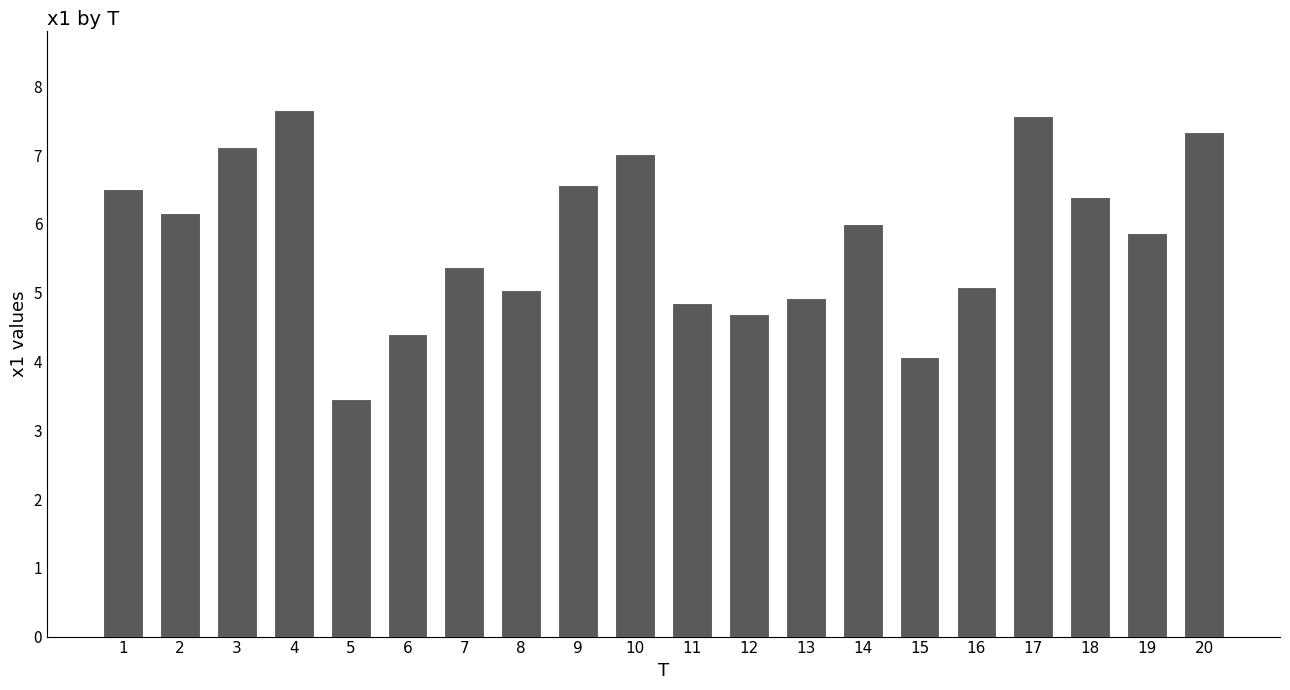

Which category has the lowest value across all series?

5